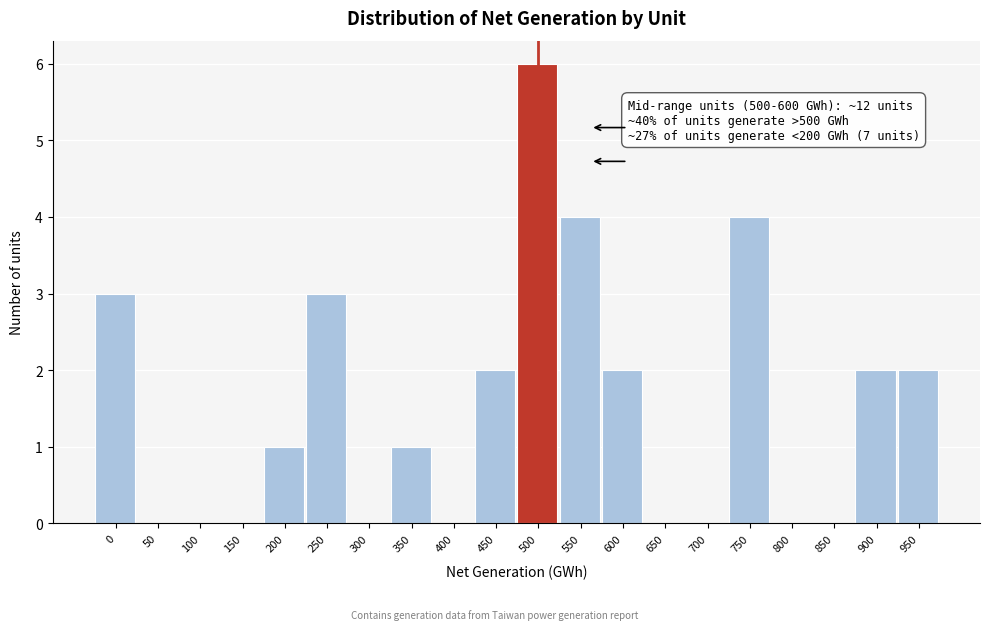

Reading right to left, transcribe all the data shown in this chart.

950=2	900=2	850=0	800=0	750=4	700=0	650=0	600=2	550=4	500=6	450=2	400=0	350=1	300=0	250=3	200=1	150=0	100=0	50=0	0=3